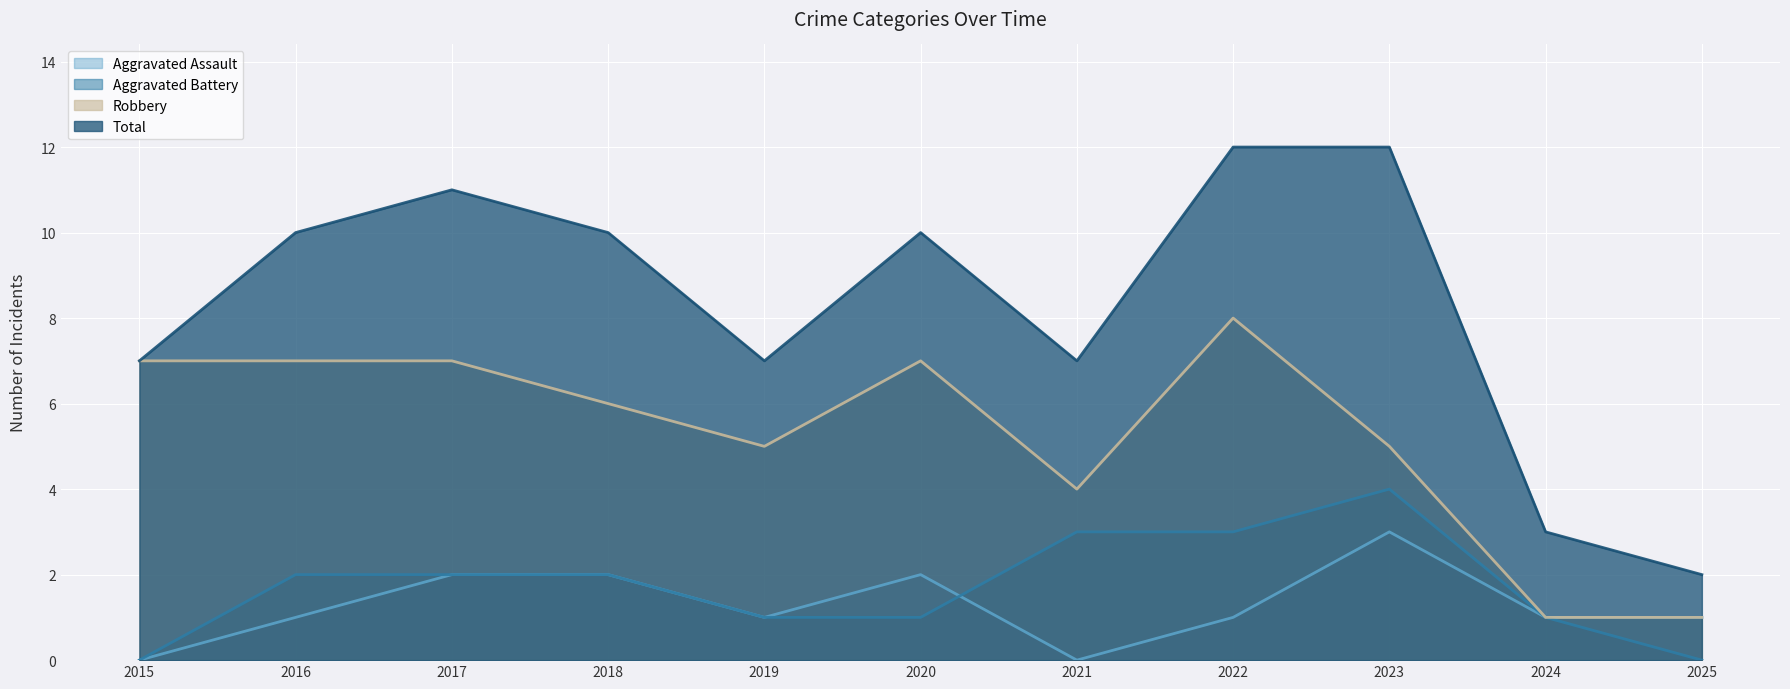

Which category has the highest value in the Aggravated Assault series?

2023